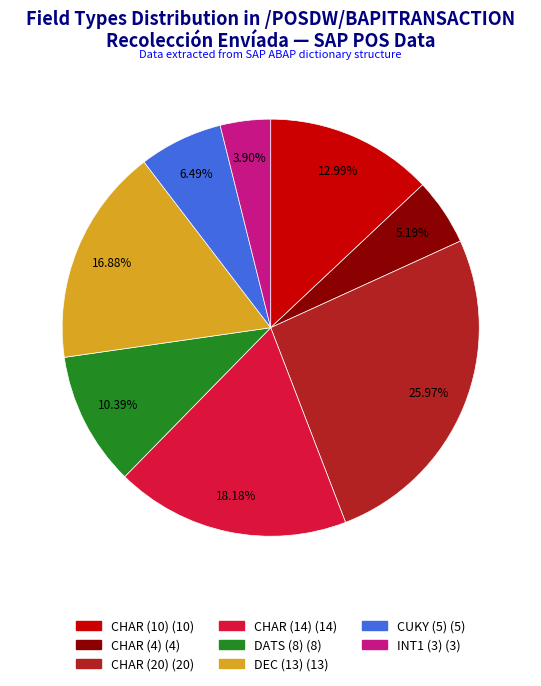

Does any single category account for the majority?

No